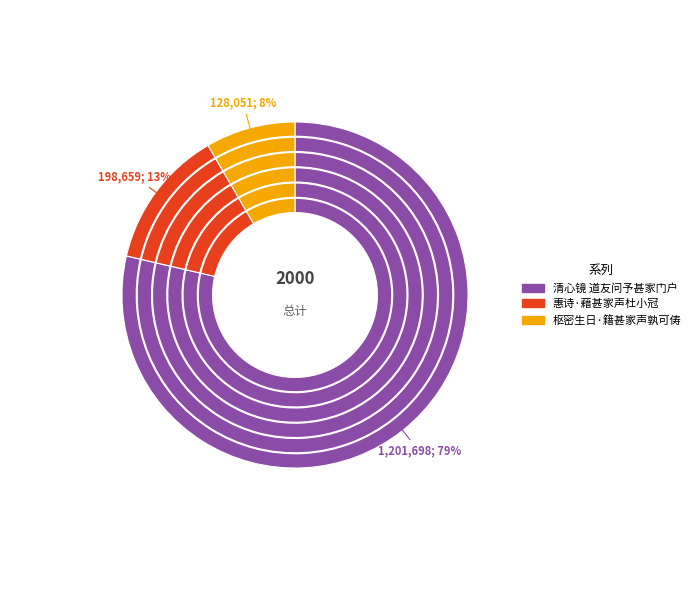

How many slices are in this pie chart?

3